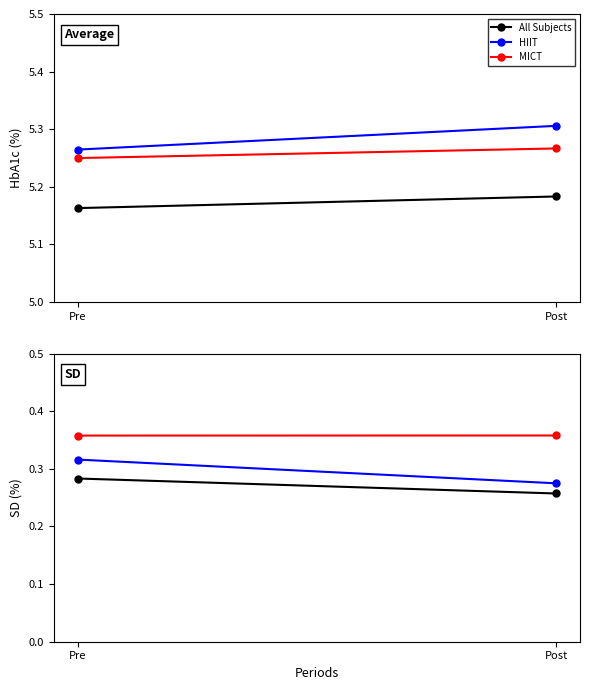

What is the smallest value displayed?

0.3